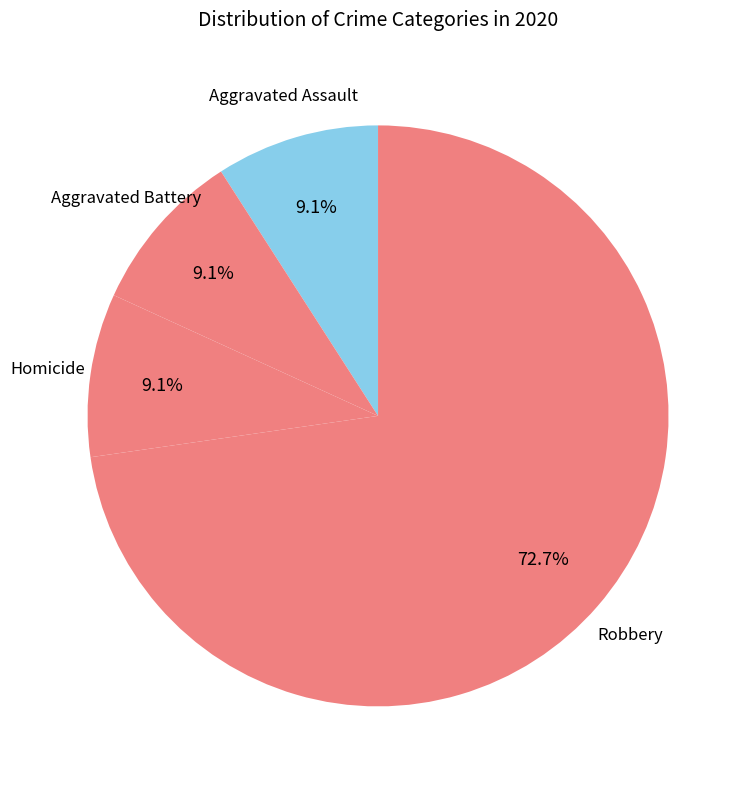

How many slices are in this pie chart?

4